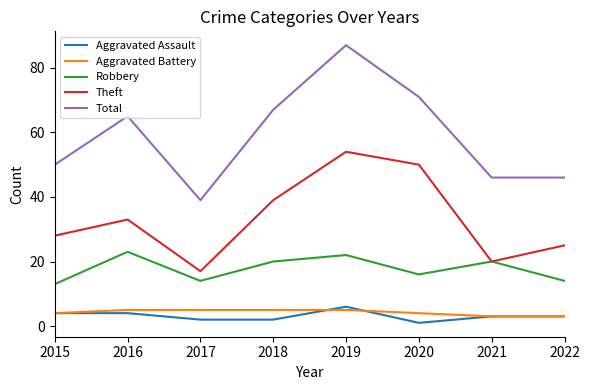

What is the difference between the maximum and minimum values in the Total series?

48